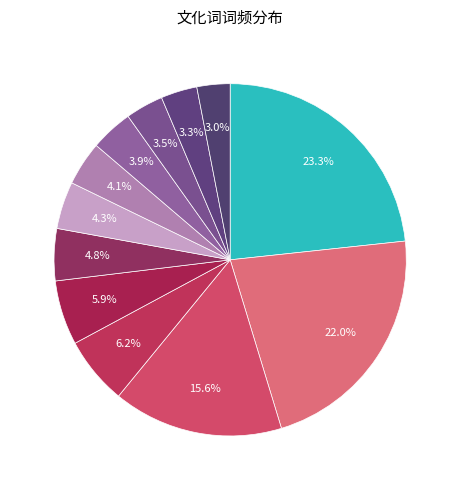

How many segments does this pie chart have?

12